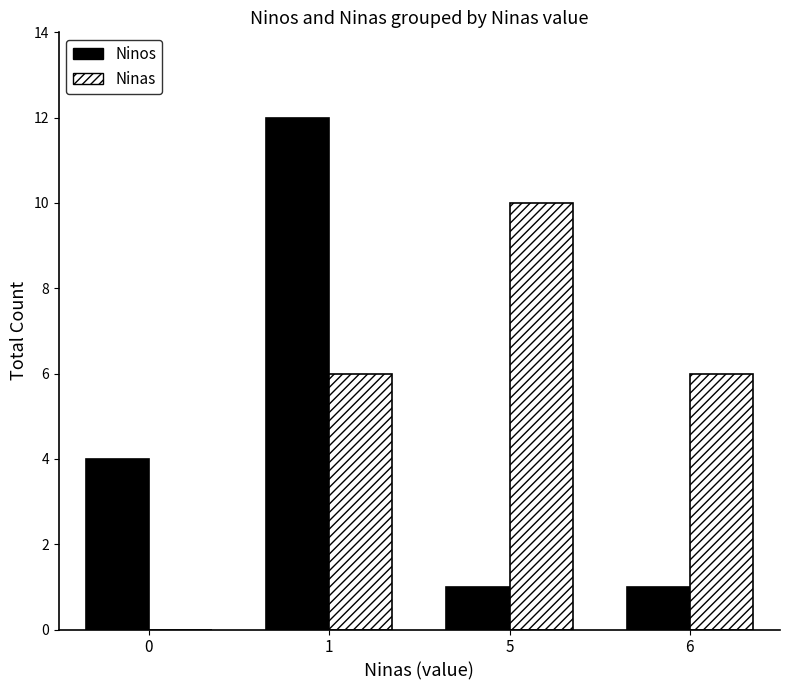

Is the value of Ninas at 6 greater than the value of Ninos at 5?

Yes